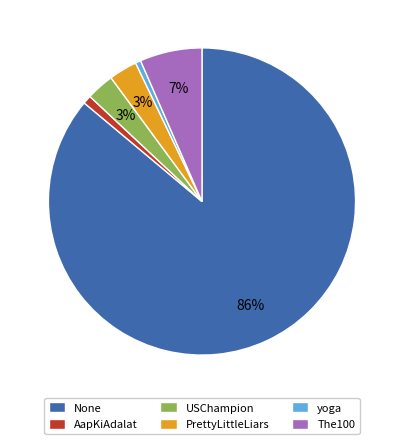

Which slice is the largest?

None